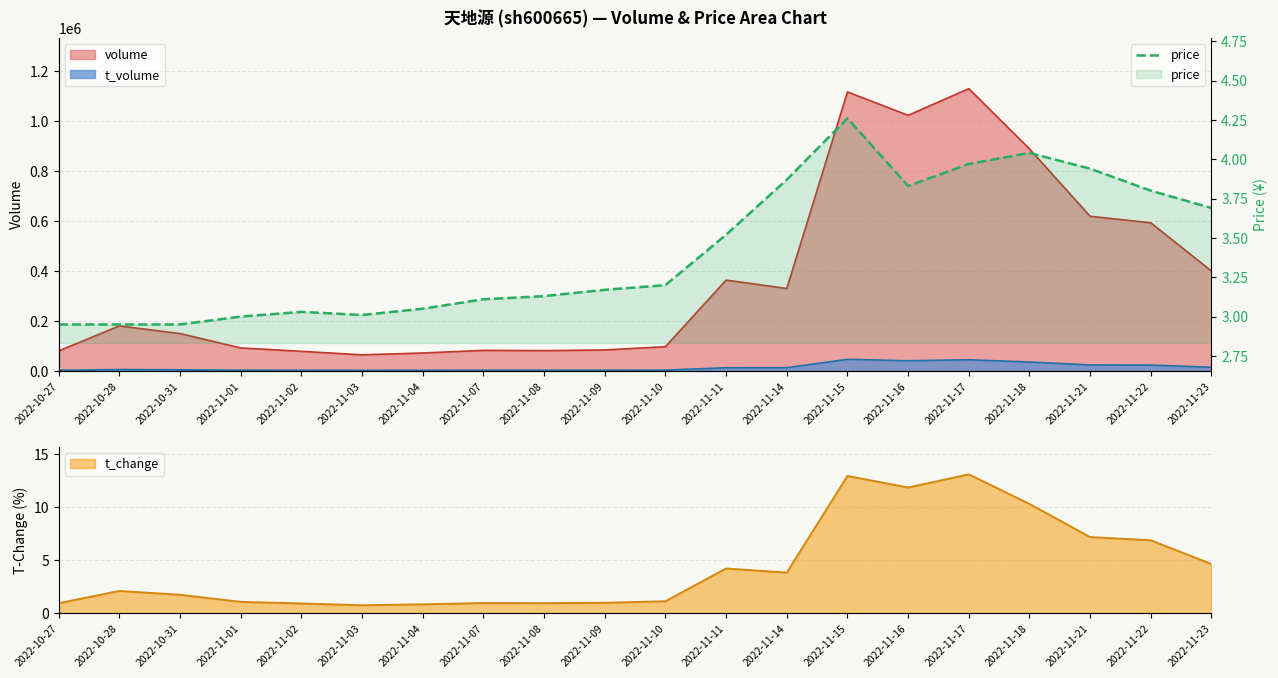

What is the change in value from 2022-11-04 to 2022-11-10?

+0.2